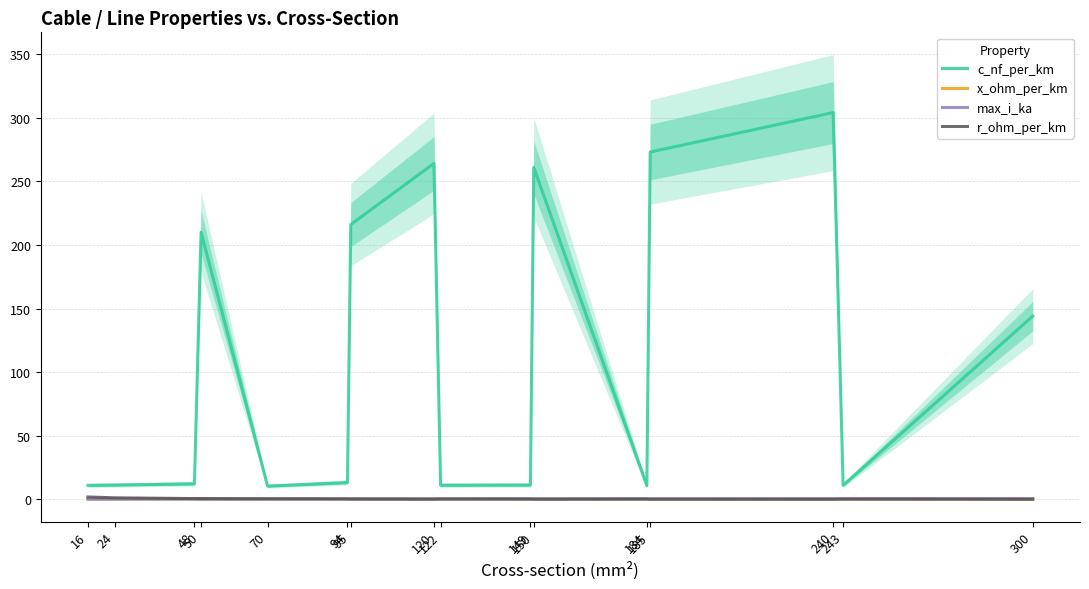

How many data points does each series have?

16